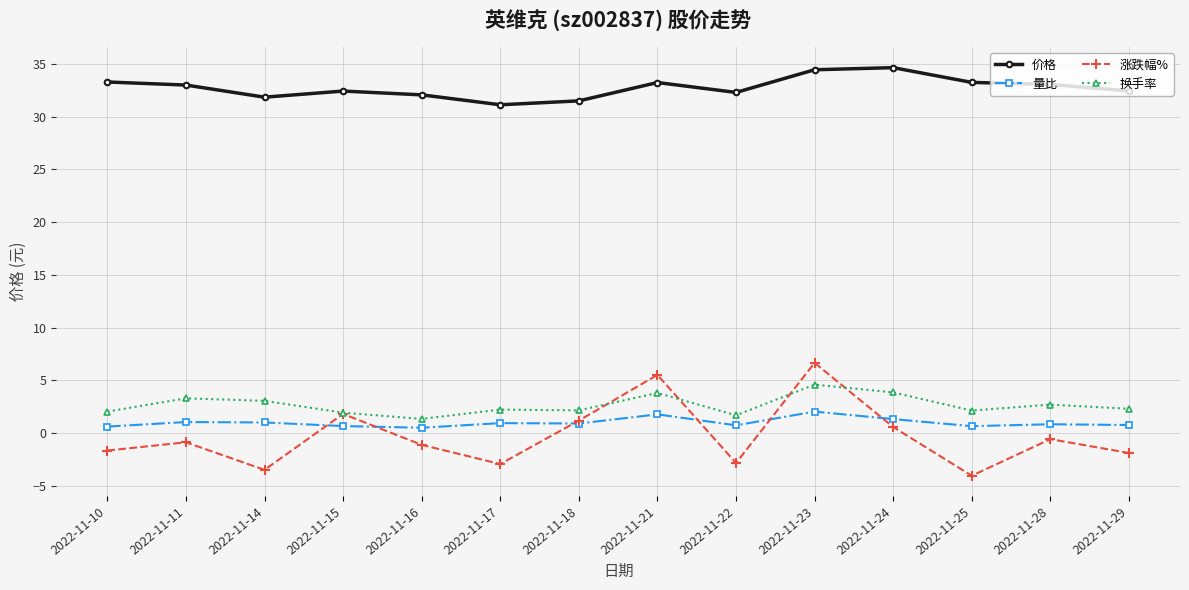

At 2022-11-23, list the series in order from smallest to largest.

量比, 换手率, 涨跌幅%, 价格